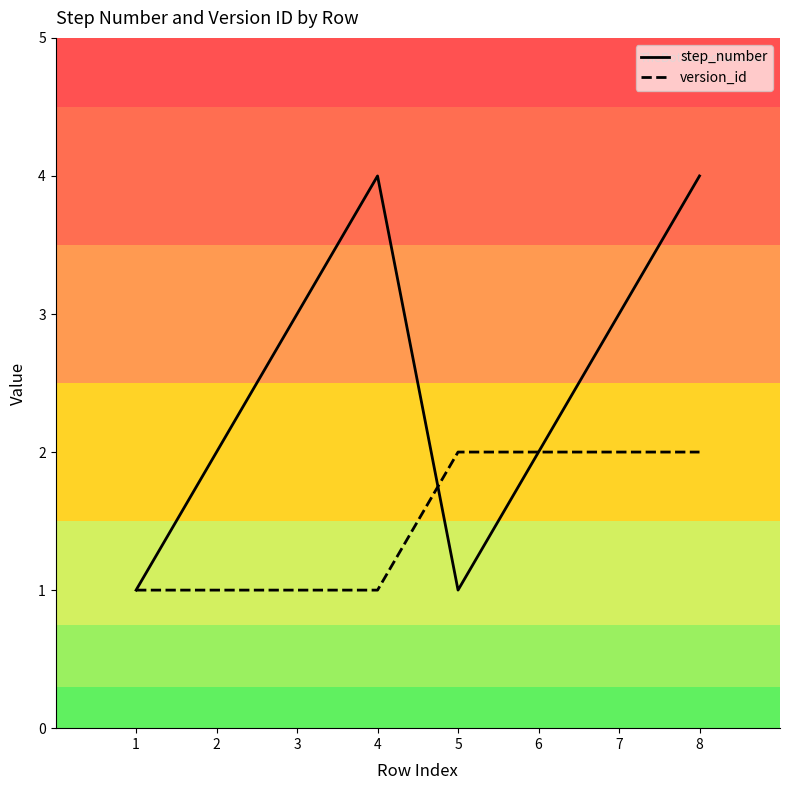

What is the maximum value for step_number?

4